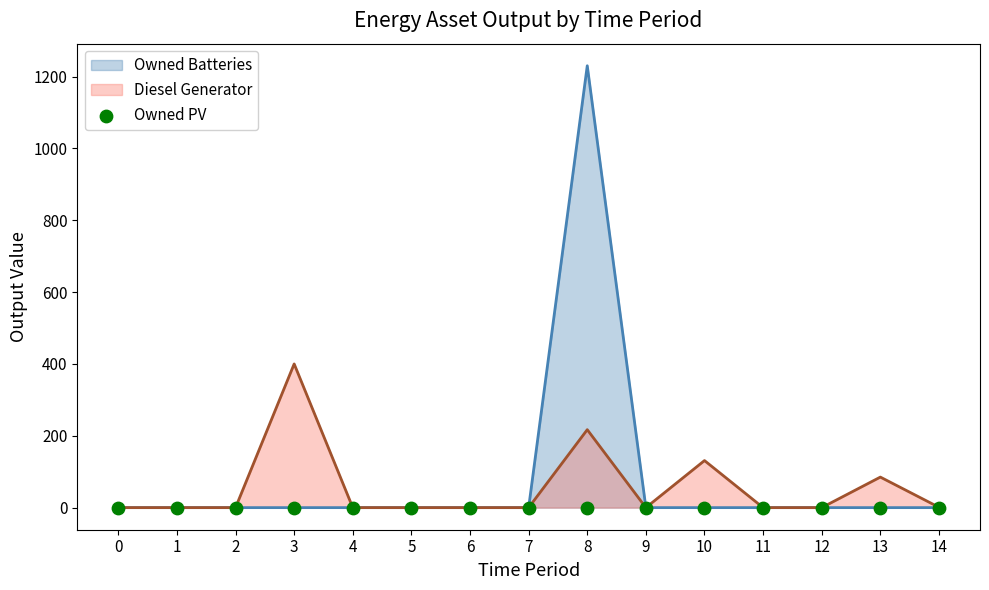

Which series has the widest spread of Y values?

Owned Batteries